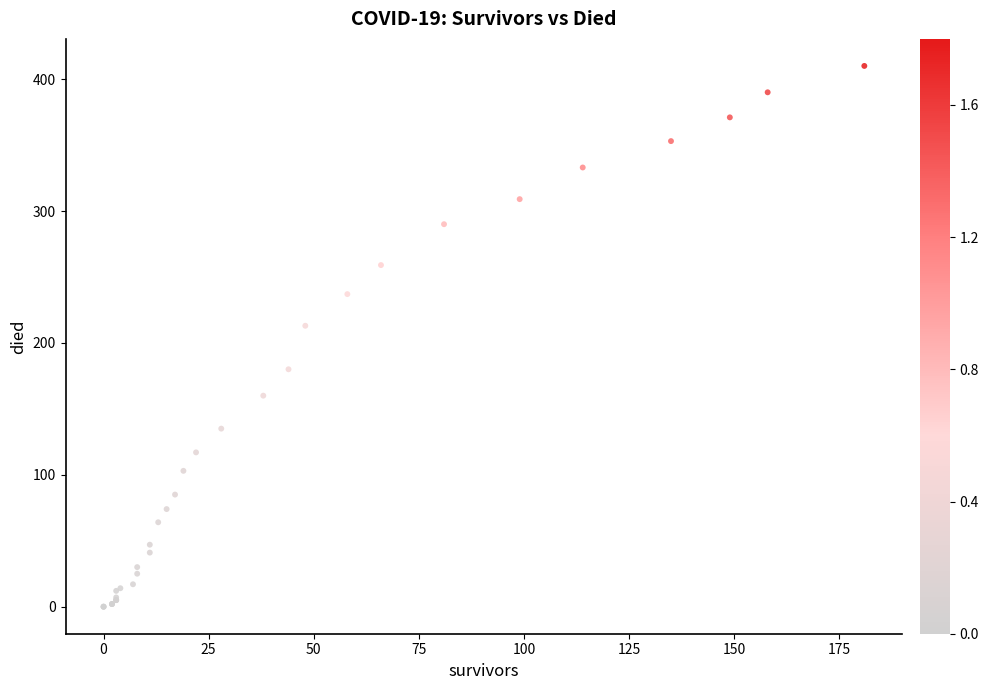

What Y value in the scatter plot is closest to 205?

213